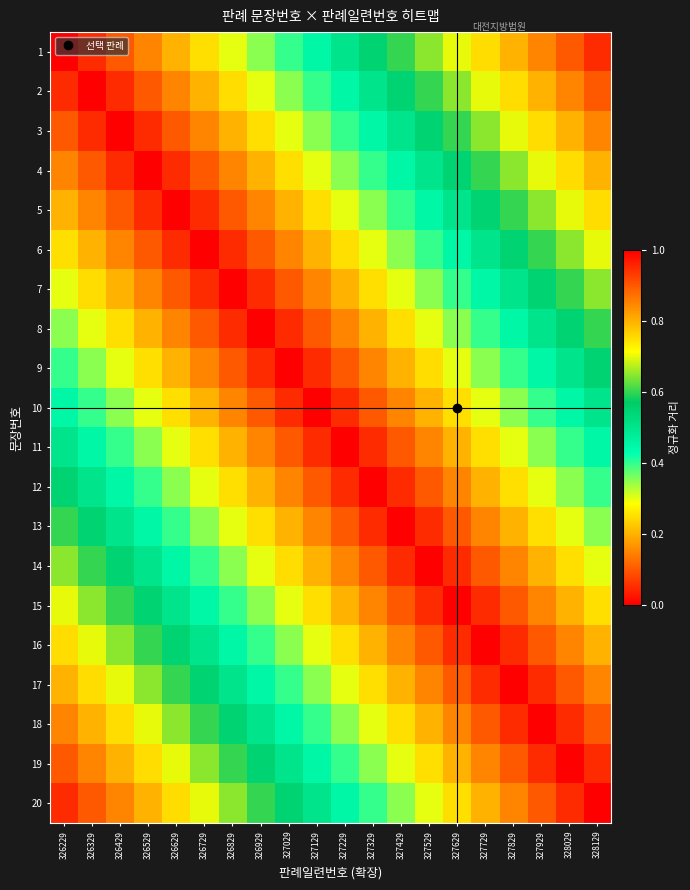

At how many categories does at least one series exceed 0?

20